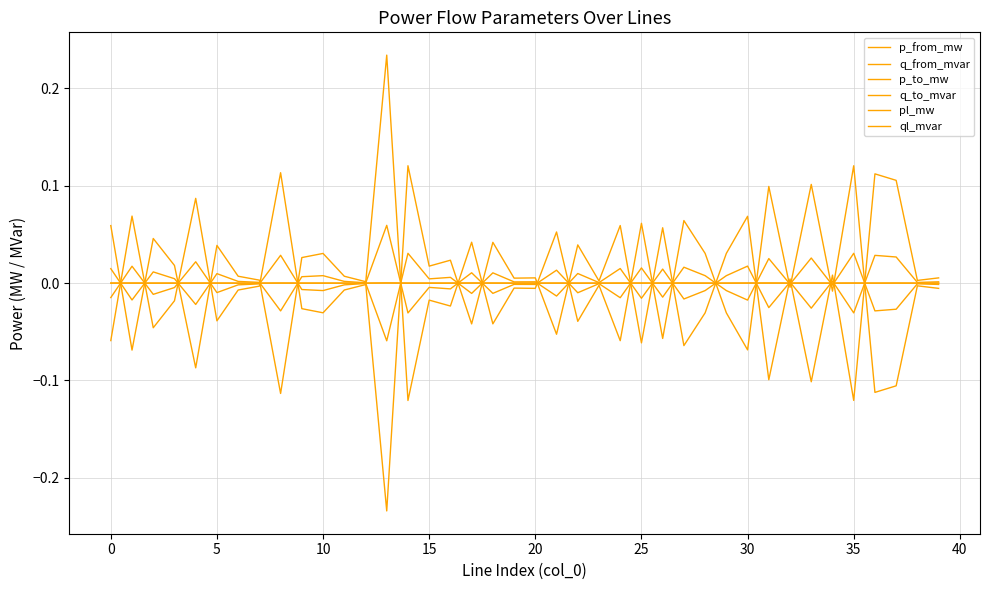

True or false: p_to_mw has more than 0 interior local peaks.

True